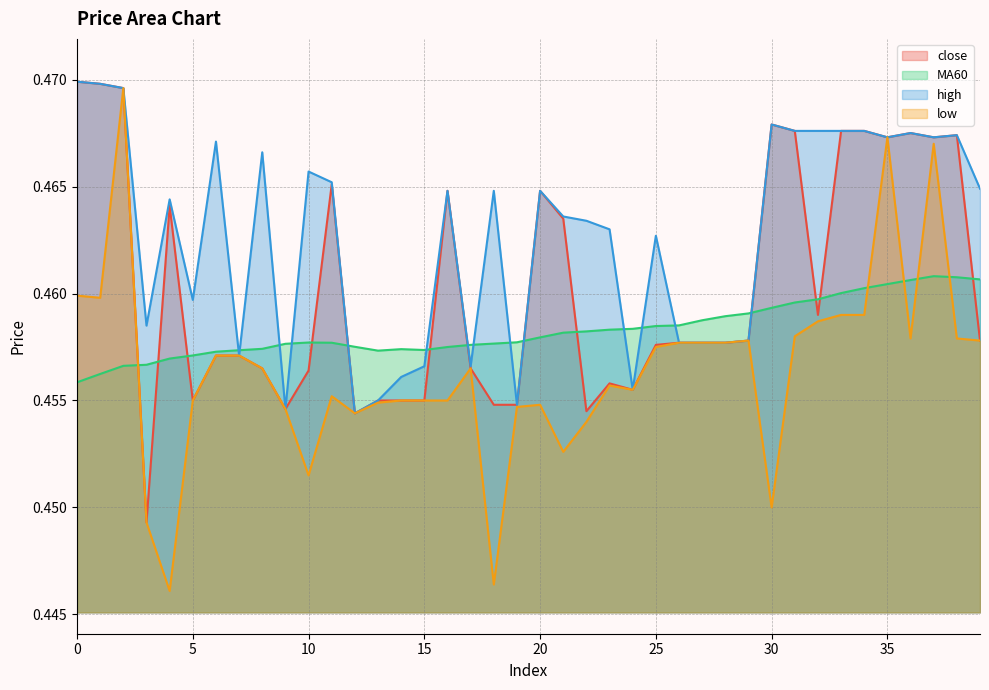

What is the maximum value for close?

0.5